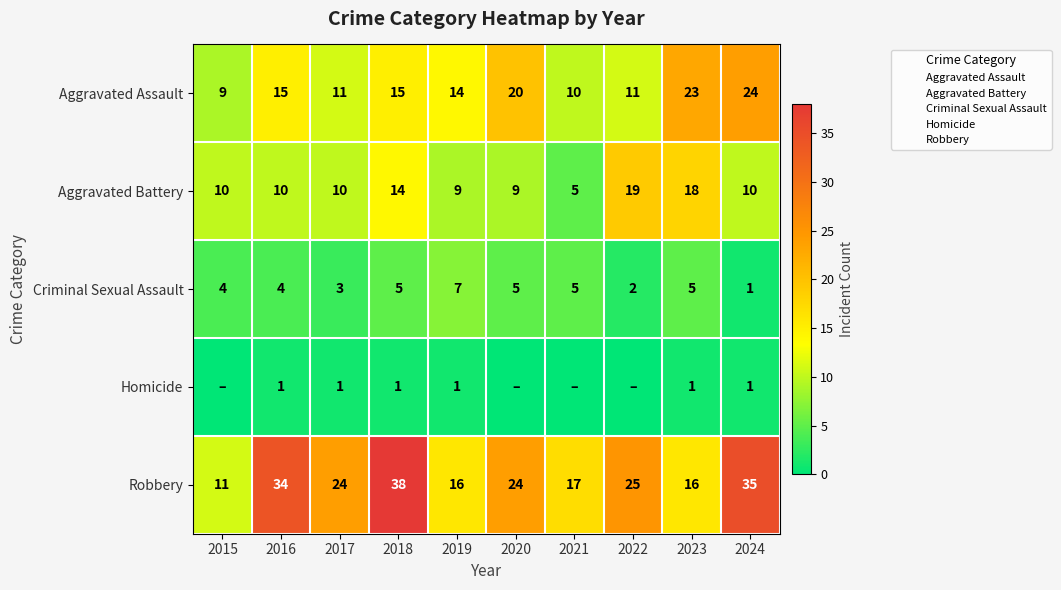

Is the value of Robbery at 2022 greater than the value of Criminal Sexual Assault at 2017?

Yes